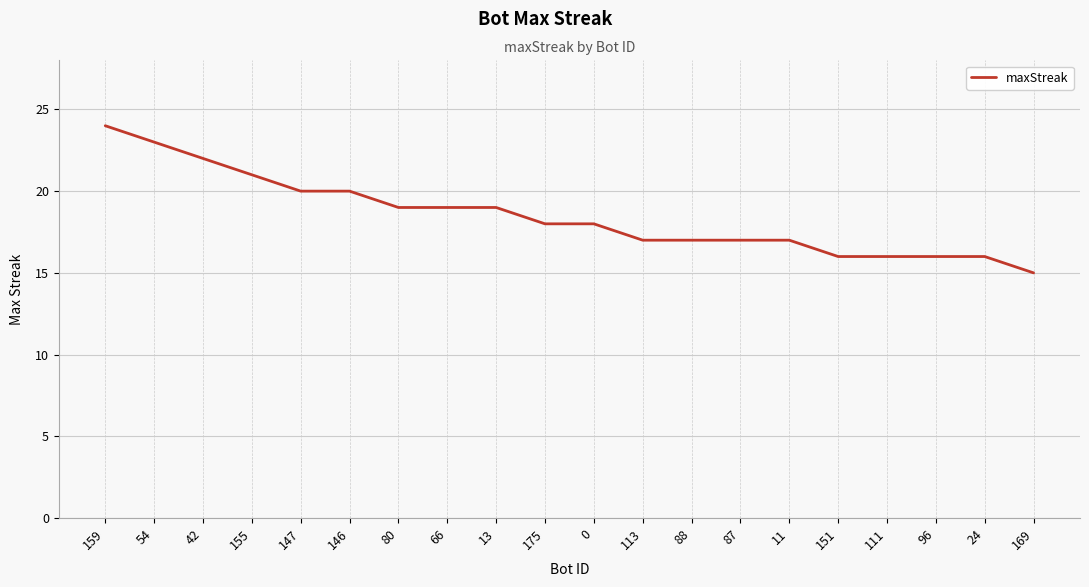

What is the greatest value displayed?

24